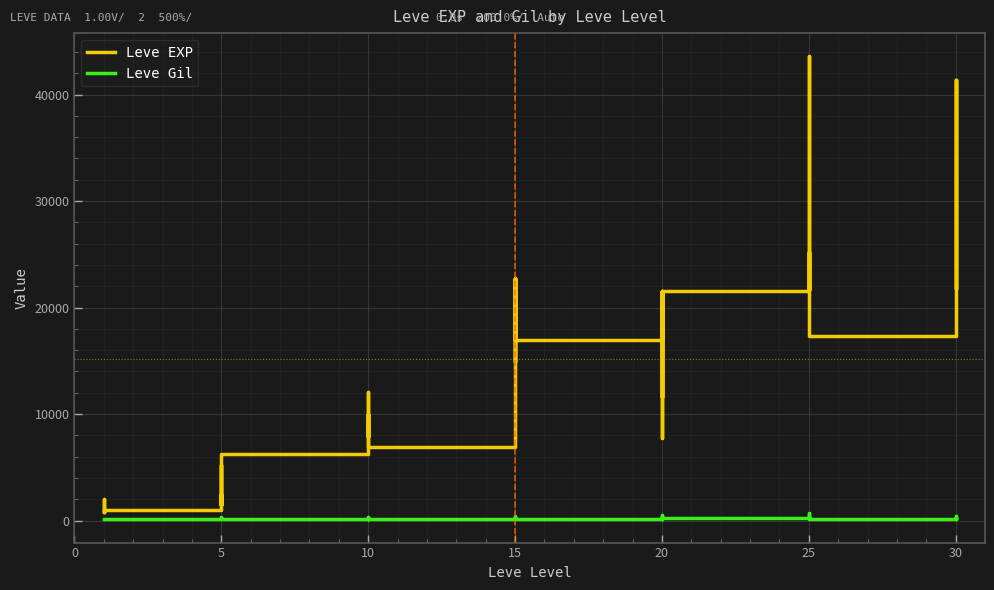

How many lines are shown in the chart?

2